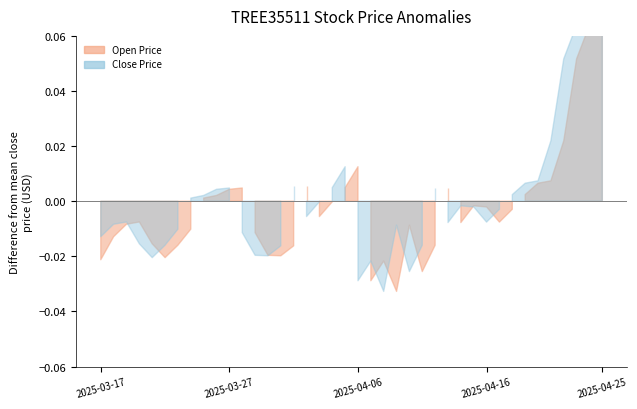

Rank the series by their maximum value, from highest to lowest.

Open Price, Close Price